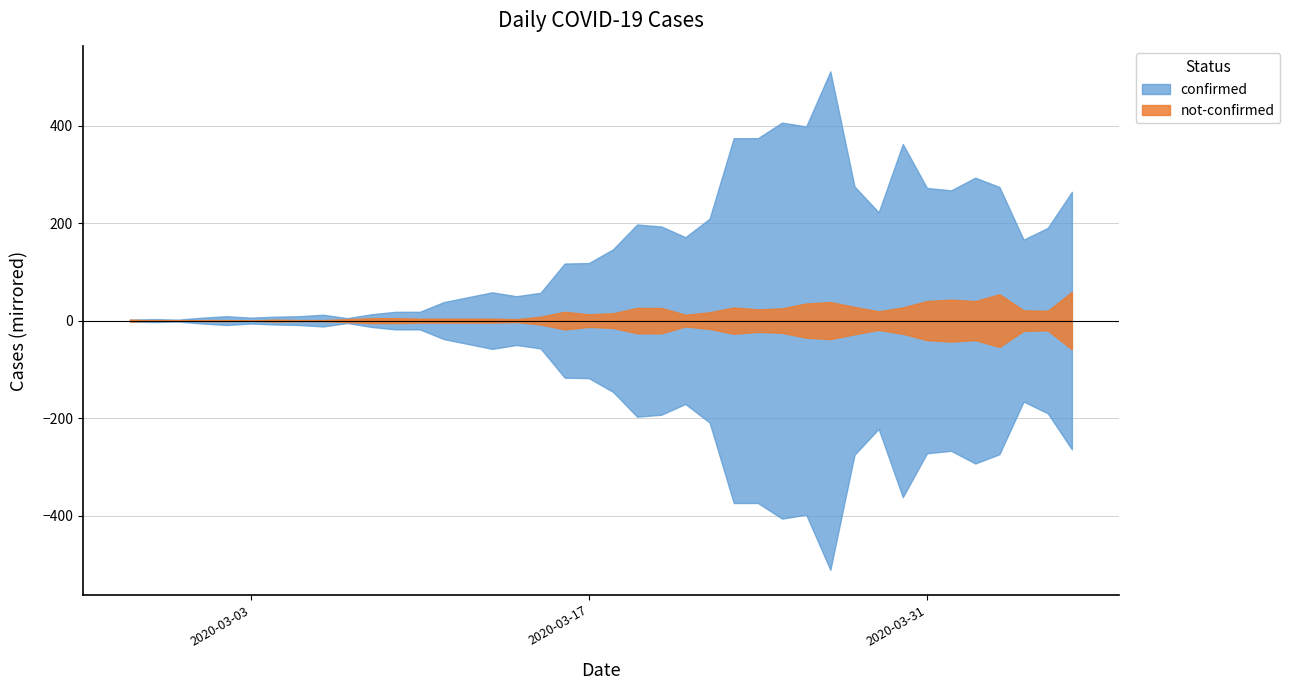

What is the value of the not-confirmed point at the 28th from the left?

25